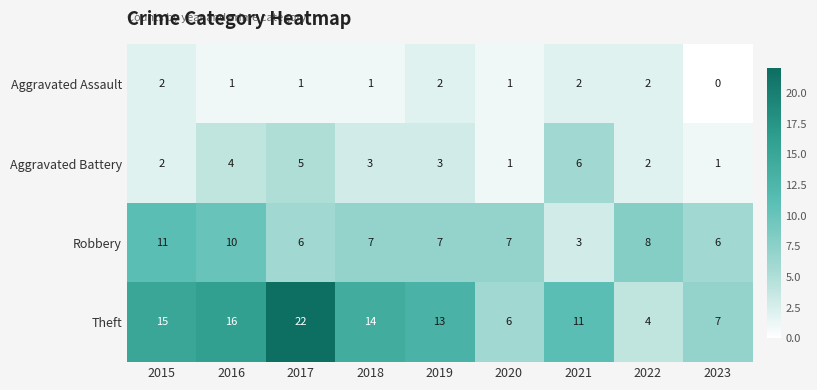

What is the spread (max minus min) of values at 2018?

13